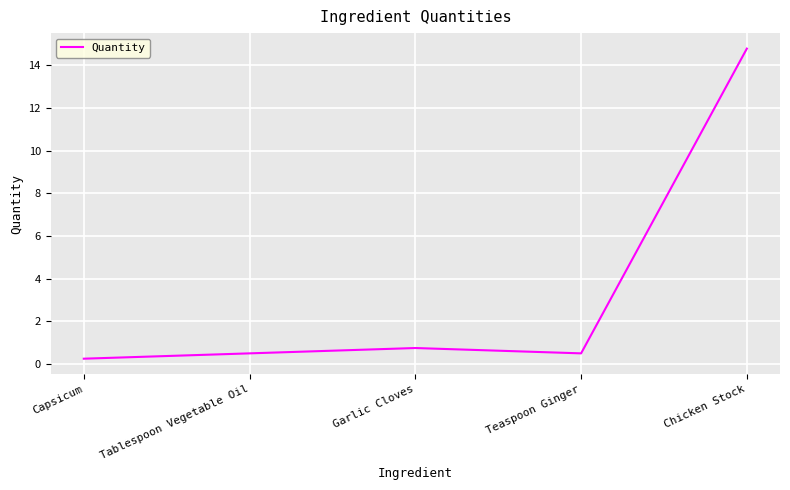

What is the greatest value displayed?

14.8